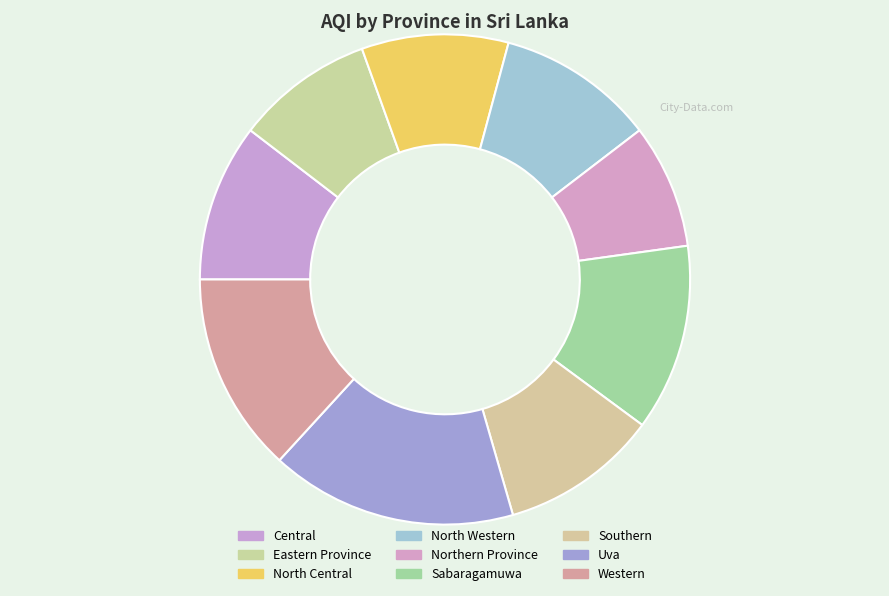

Is there any slice that represents more than half of the pie?

No